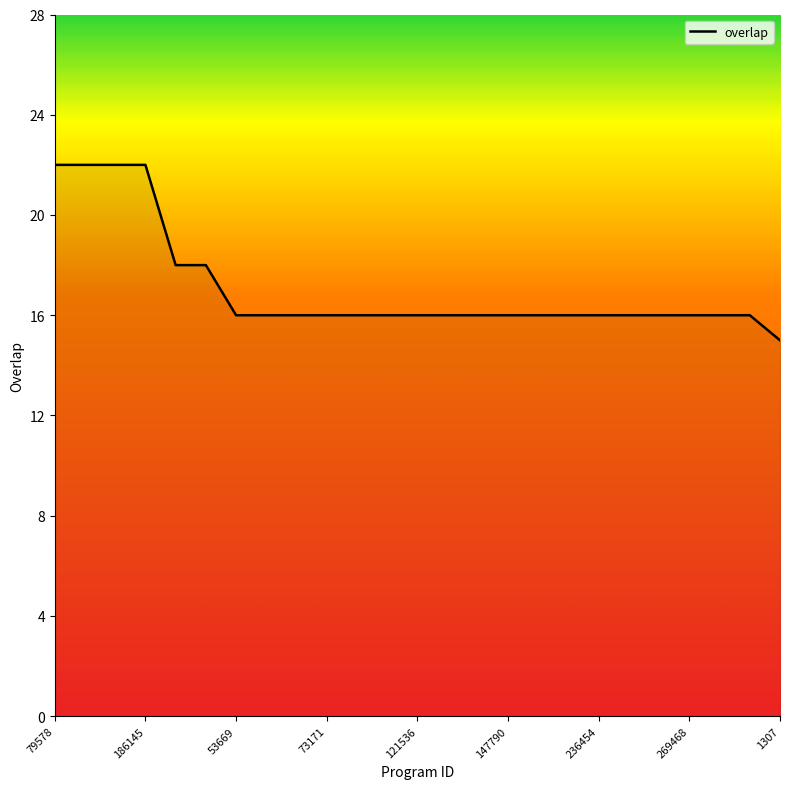

Does the chart display data point markers on the line(s)?

No